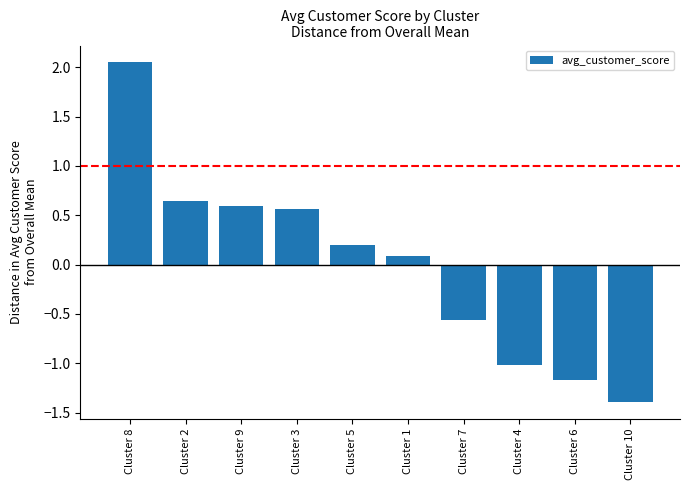

Where is the data nearest to the value 0?

Cluster 1